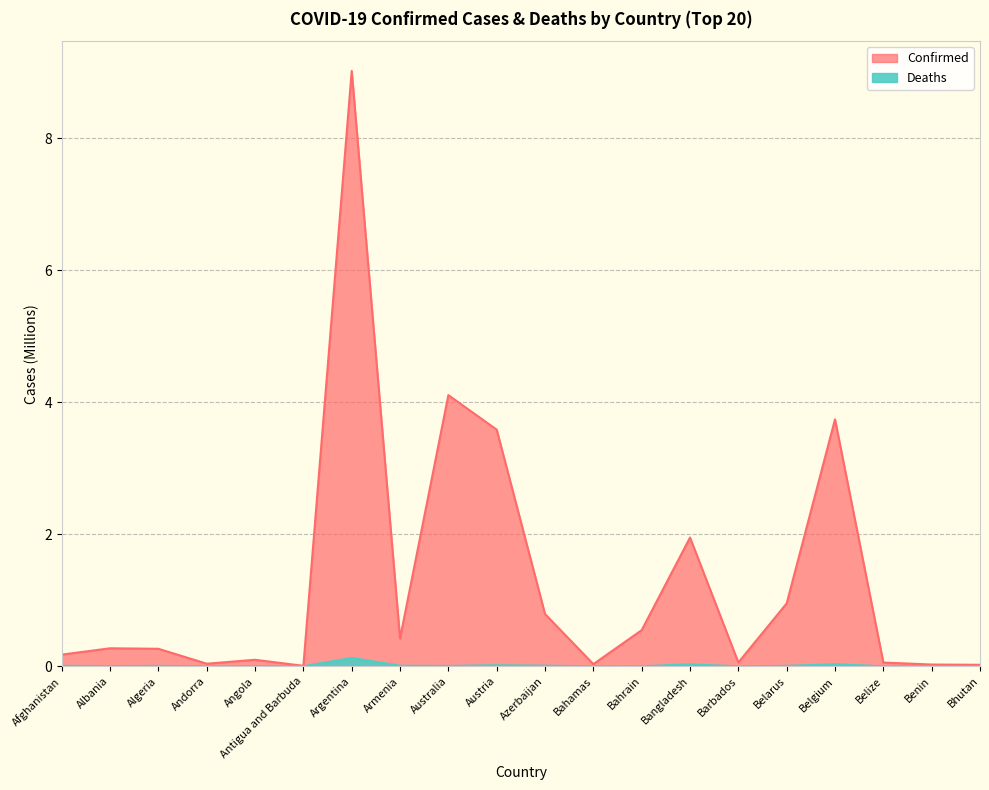

At how many categories does at least one series exceed 6?

1